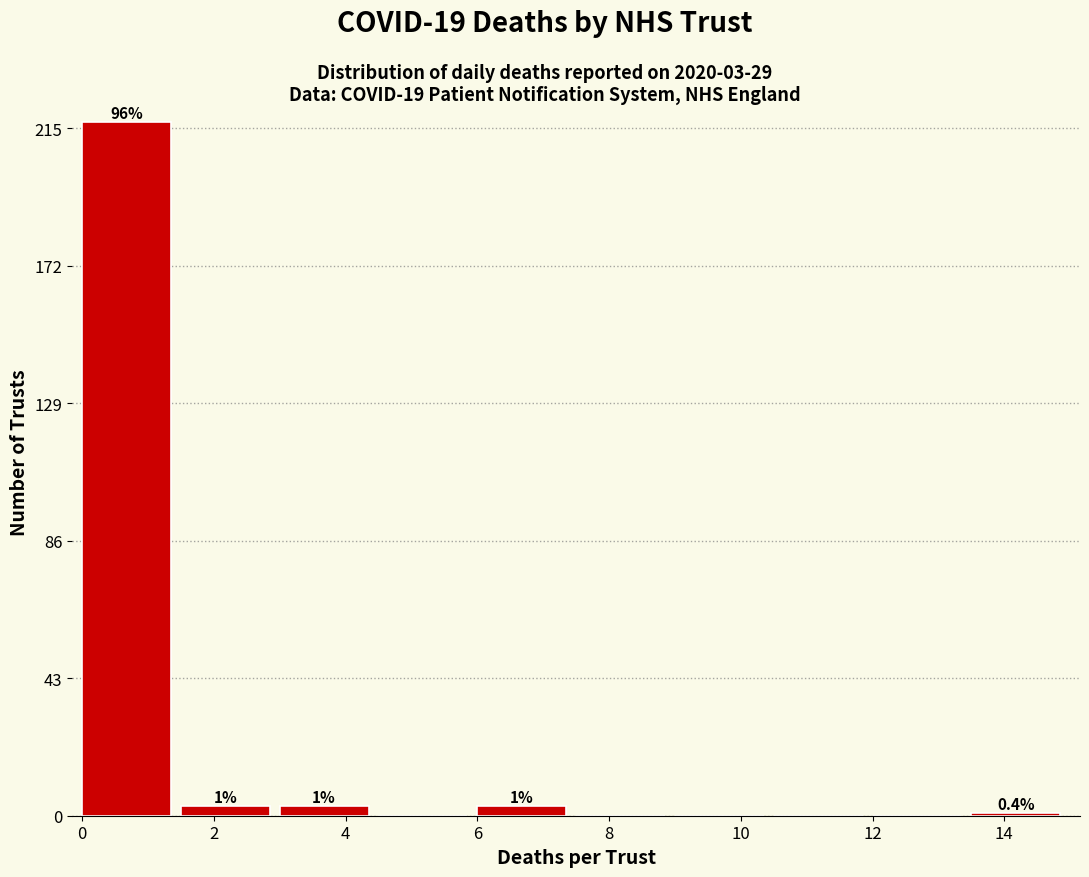

Which range on the x-axis has the tallest bar?

0.0 to 1.5